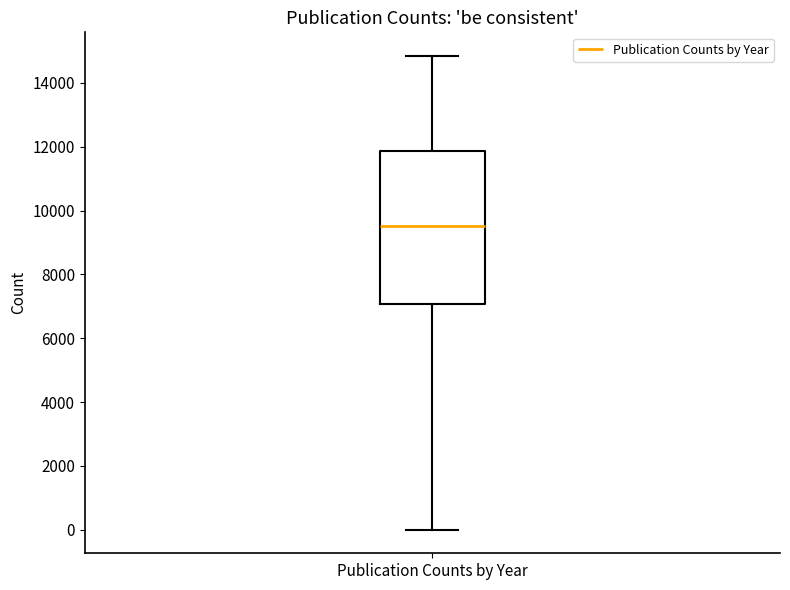

Read this box plot against the y-axis: the position of the median line, the range covered by the box, and the ends of both whiskers. The values are not printed on the chart, so give them approximately, as read against the axis.

median 9600, box 7000 to 11800, whiskers 0 to 14800